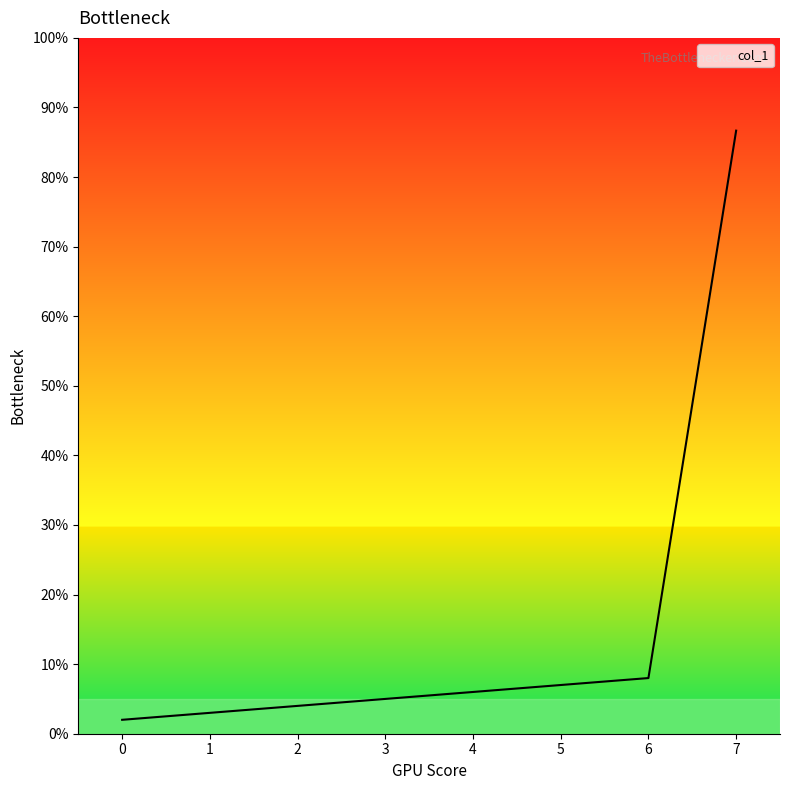

Reading left to right, transcribe all the data shown in this chart.

0=0.0	1=0.0	2=0.0	3=0.1	4=0.1	5=0.1	6=0.1	7=0.9